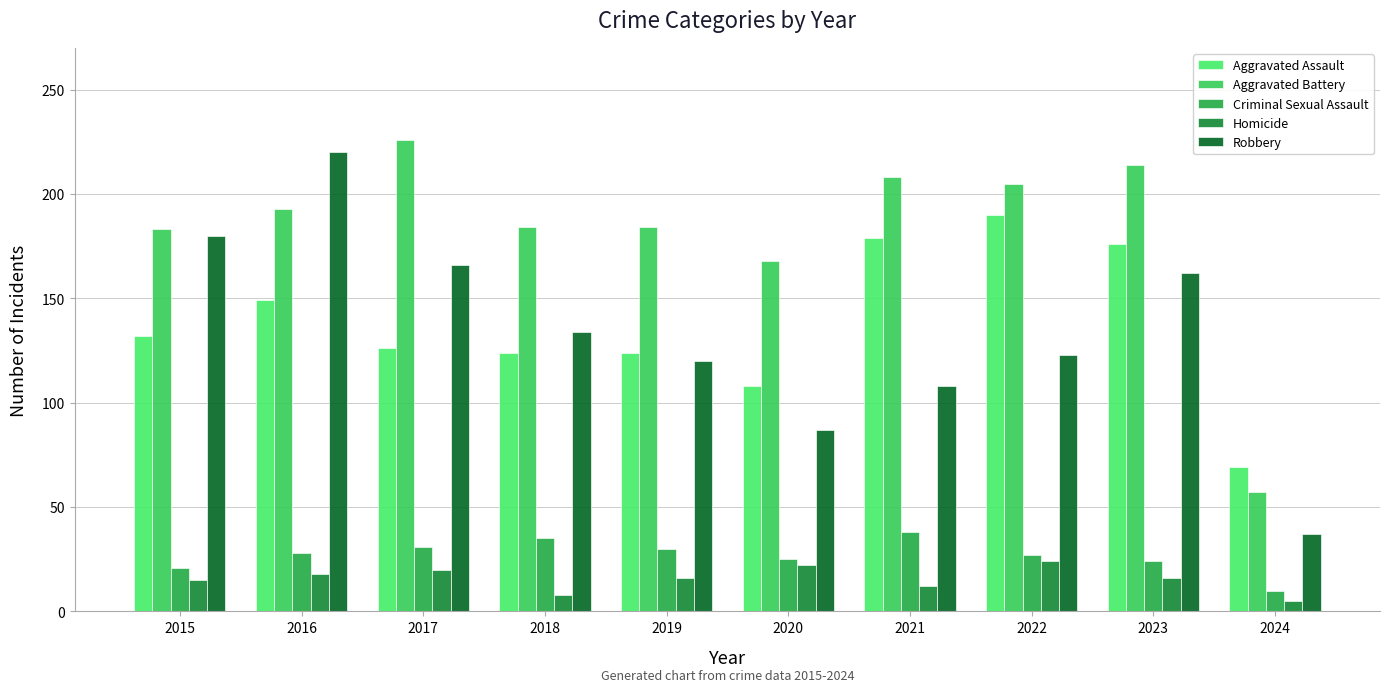

What is the difference between the Robbery values at 2023 and 2024?

125